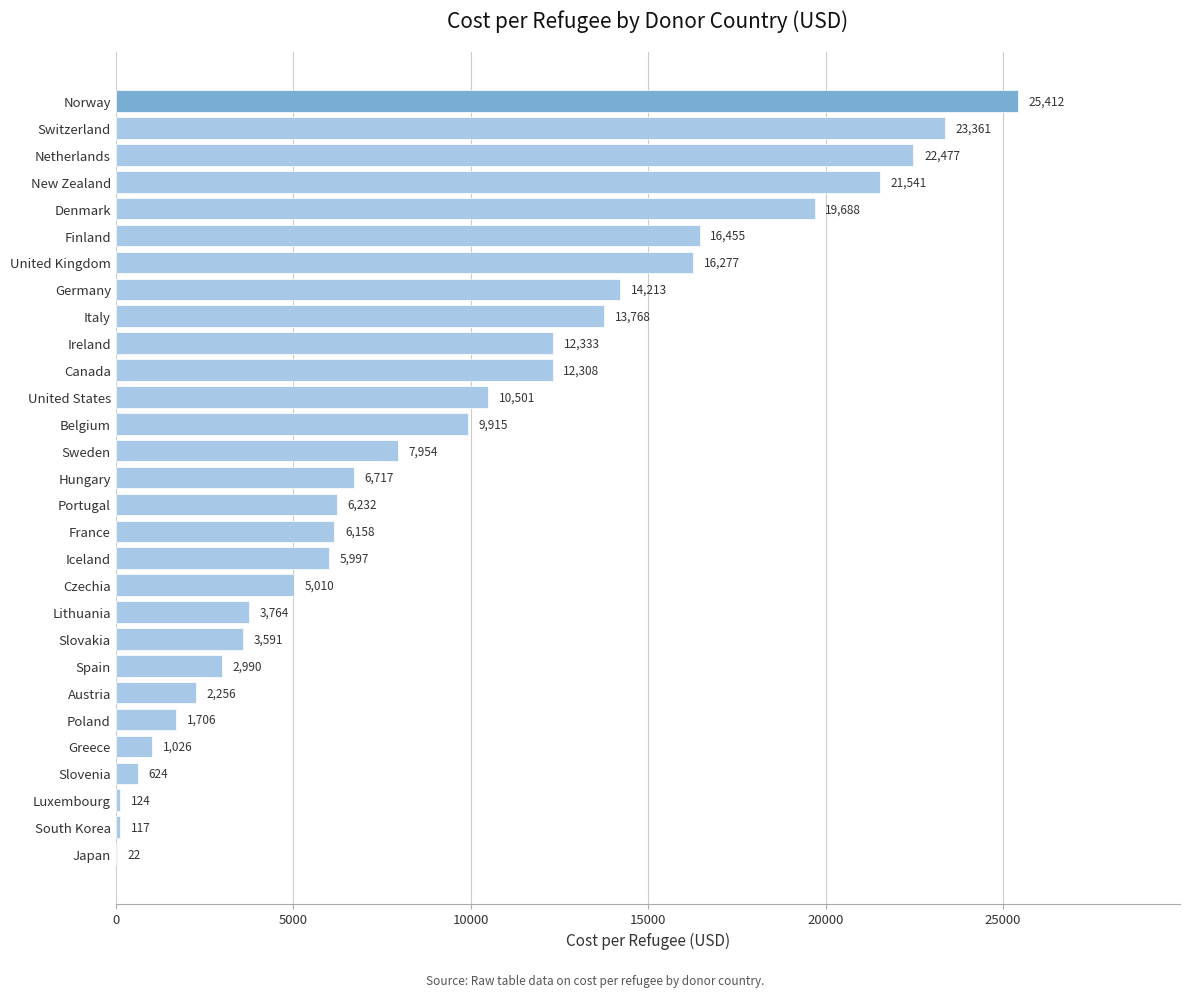

True or false: the data shows 19688.5 at Denmark.

True